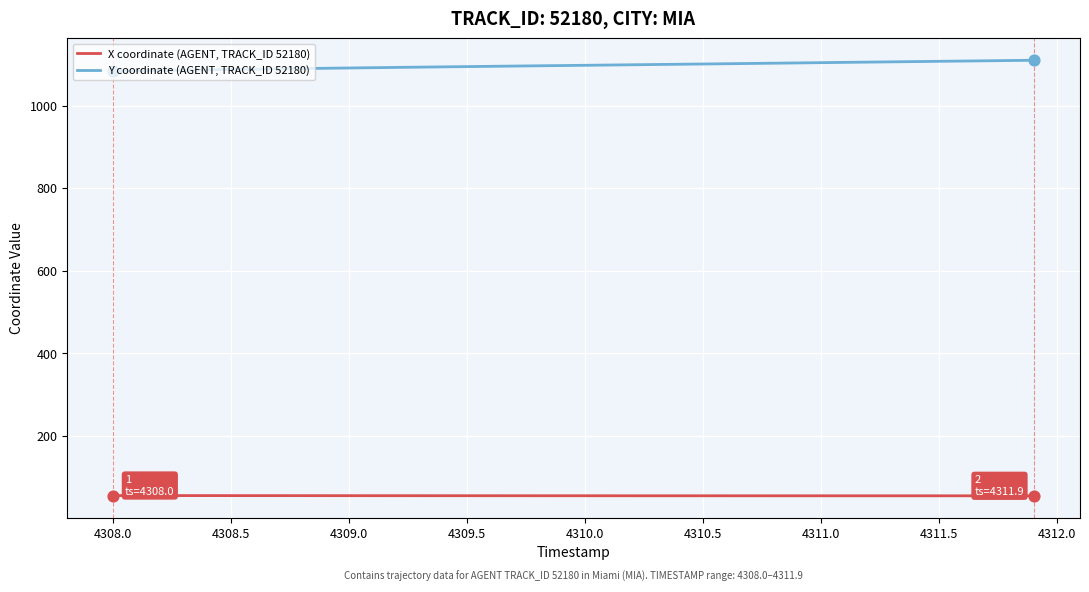

What is the difference between the maximum and minimum values in the Y coordinate (AGENT, TRACK_ID 52180) series?

26.2